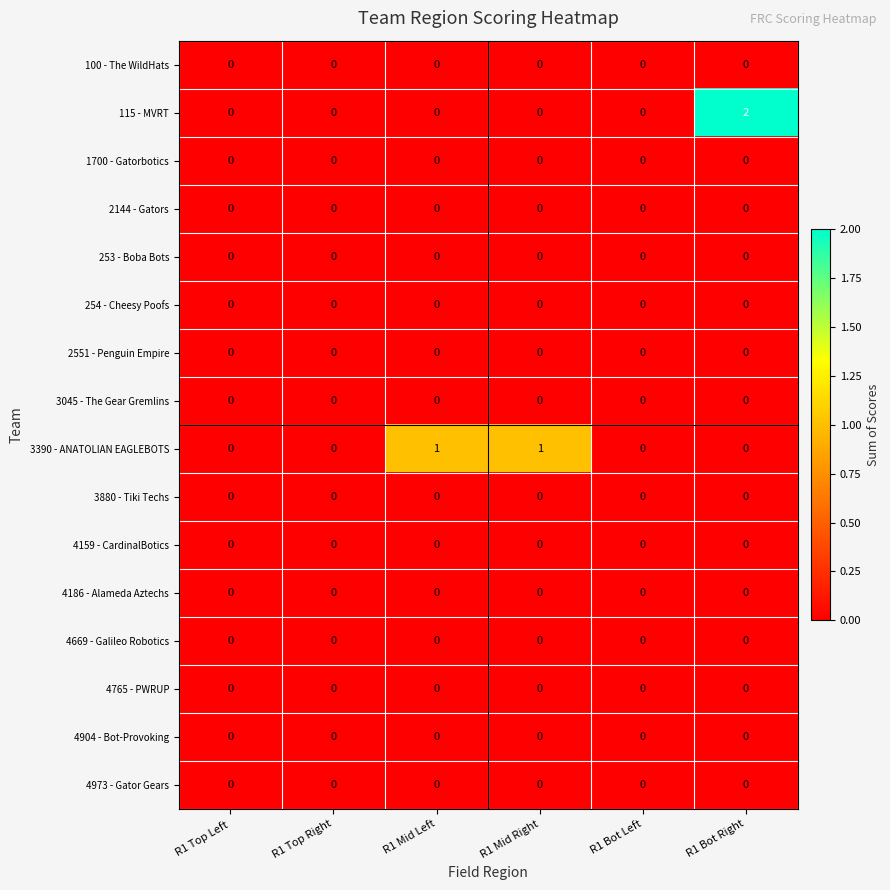

Is the value of 3390 - ANATOLIAN EAGLEBOTS at R1 Mid Right greater than the value of 115 - MVRT at R1 Top Right?

Yes